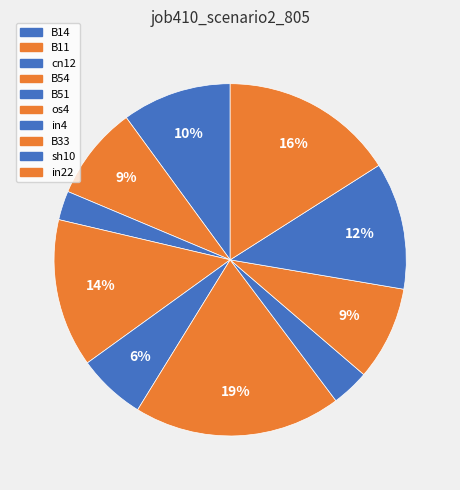

To the nearest percent, what portion does B11 represent?

9%